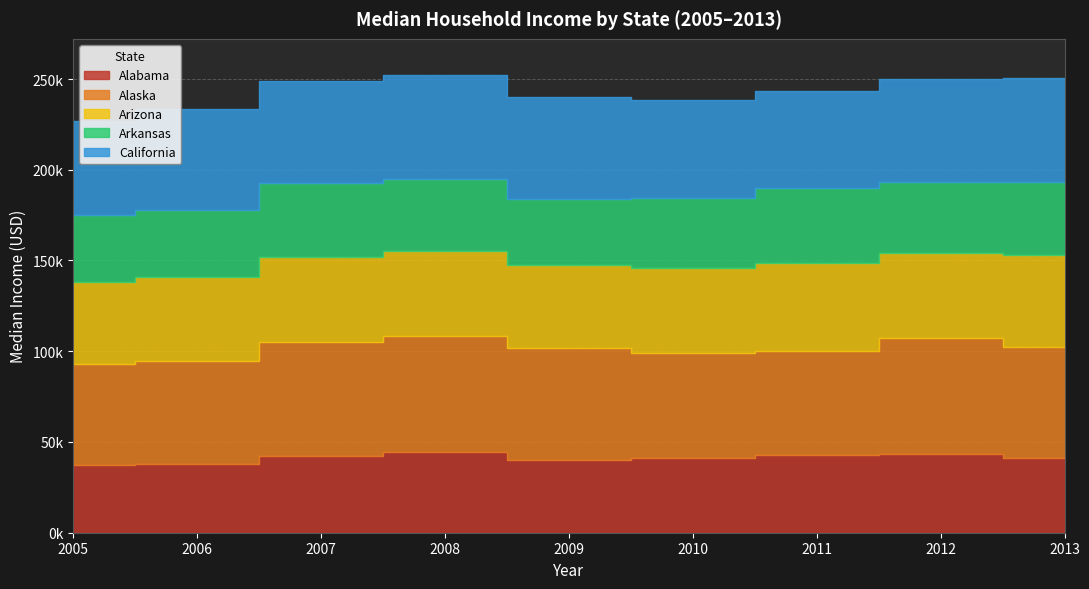

Rank the series at 2012 from highest to lowest value.

Alaska, California, Arizona, Alabama, Arkansas